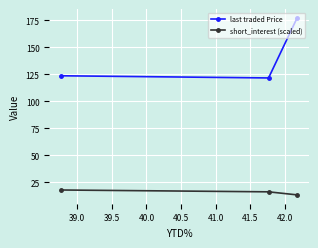

Which series has the largest total across all categories?

last traded Price